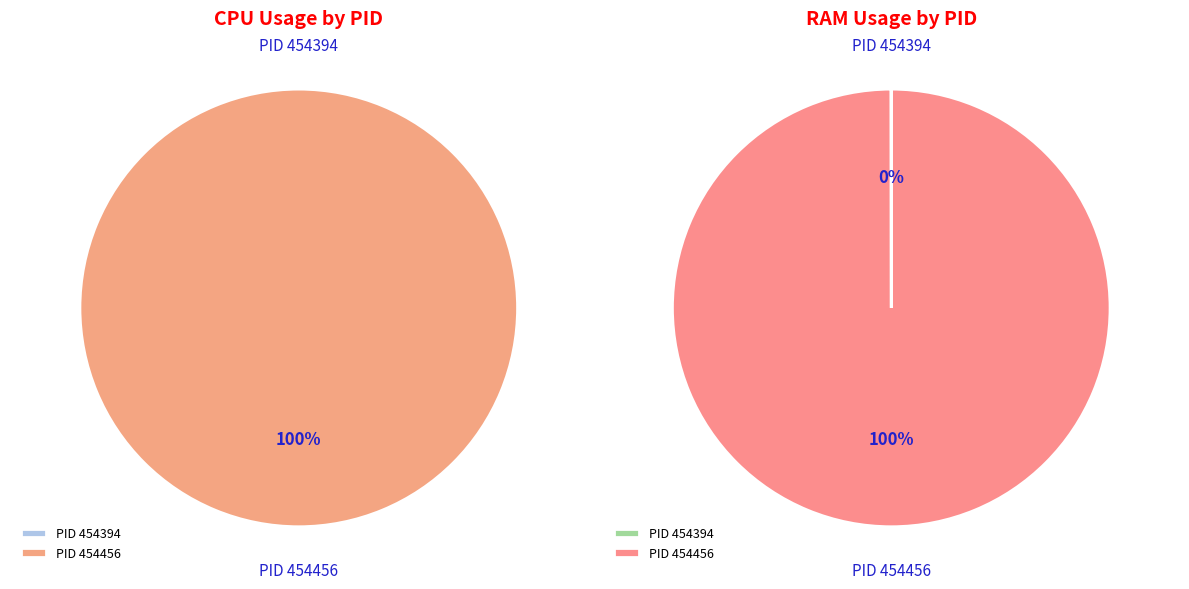

Count the number of slices in the pie.

2